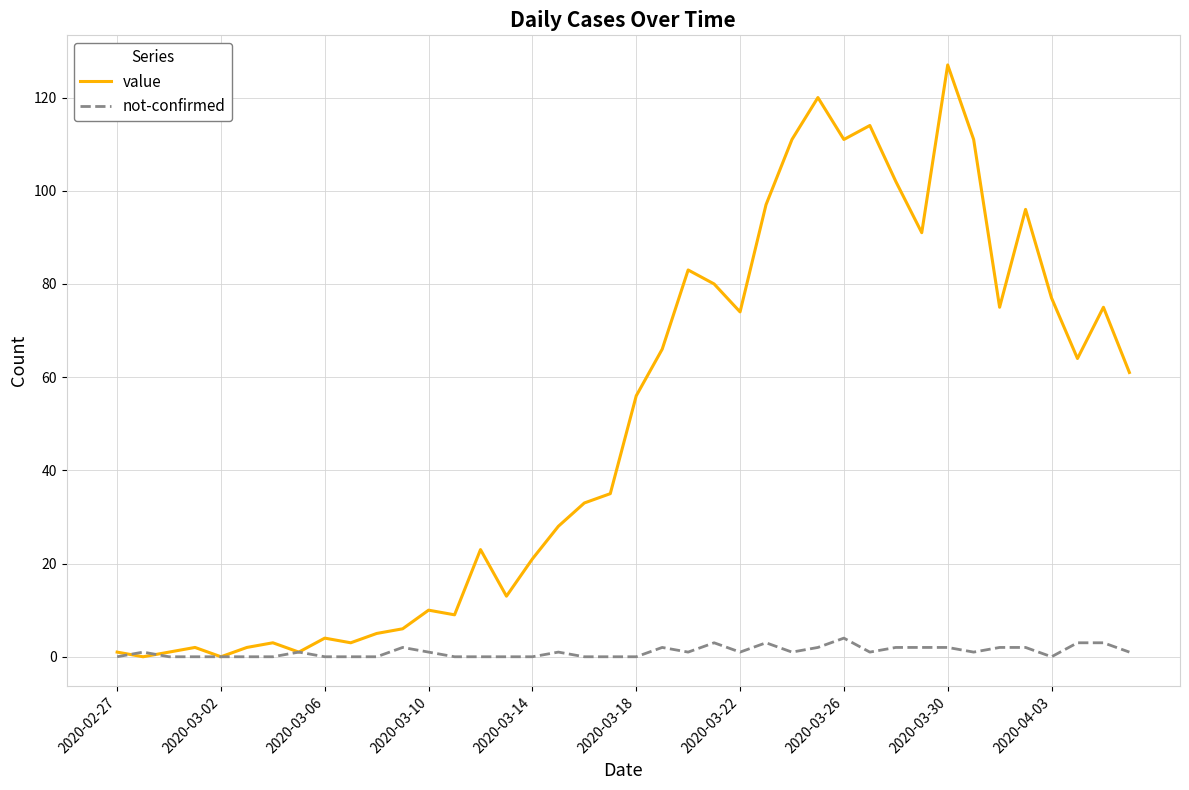

Which series has the largest range (max minus min)?

value